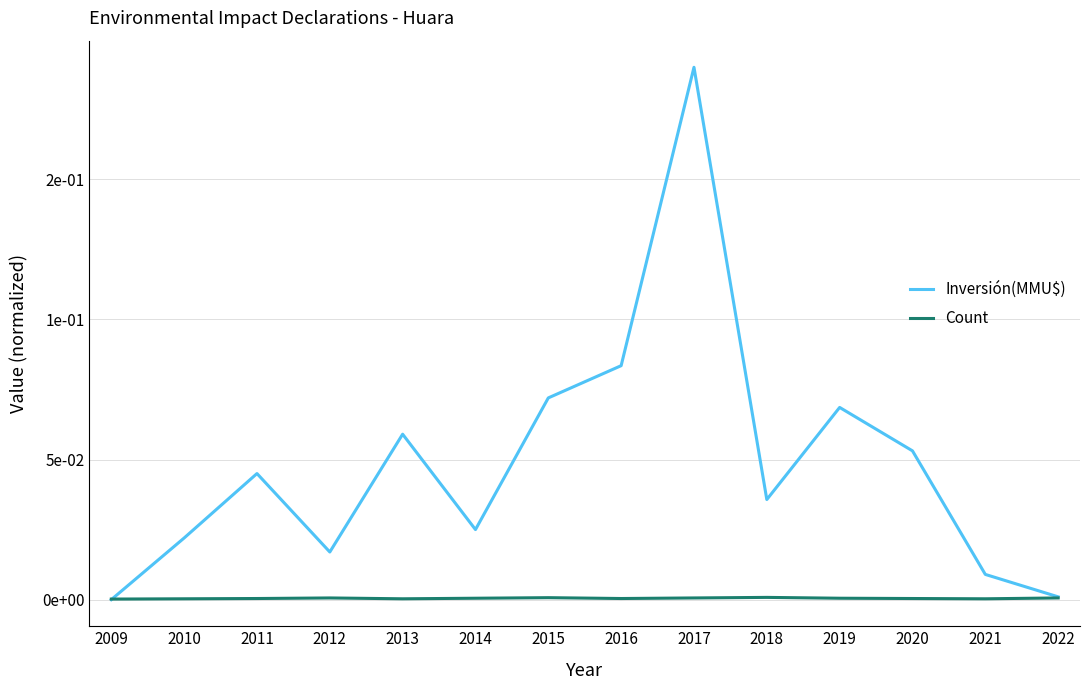

The value of Count at 2022 is 0.0. True or false?

False